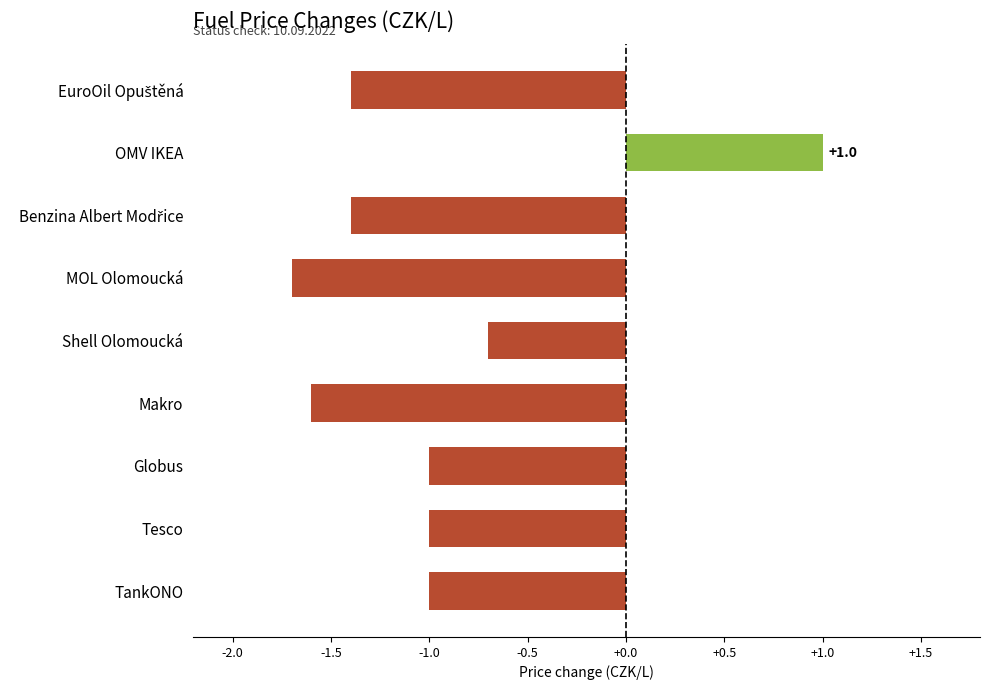

How many bars are there in total?

9